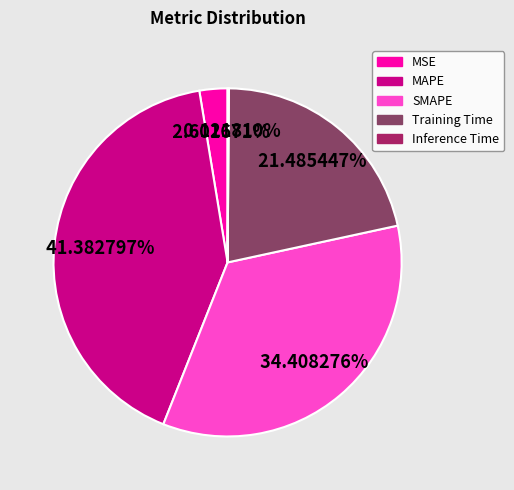

Combined, do MSE and SMAPE account for over 50%?

No